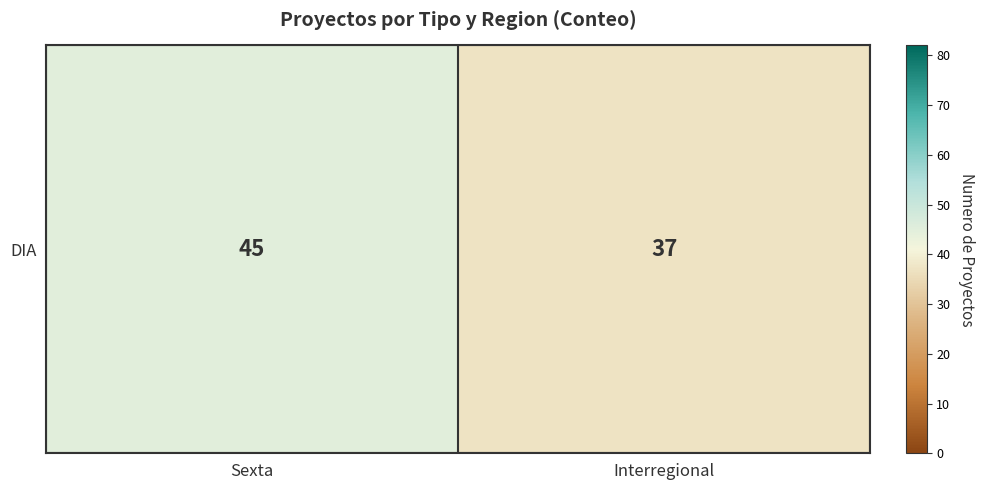

What is the change in value from Sexta to Interregional?

-8